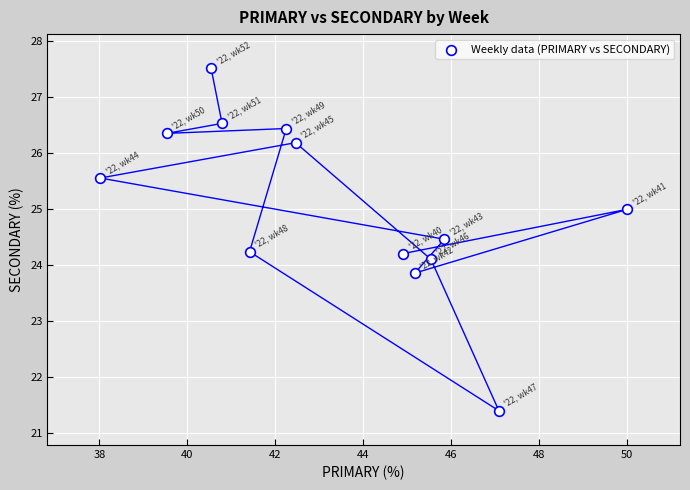

What is the range of X values (max minus min)?

12.0